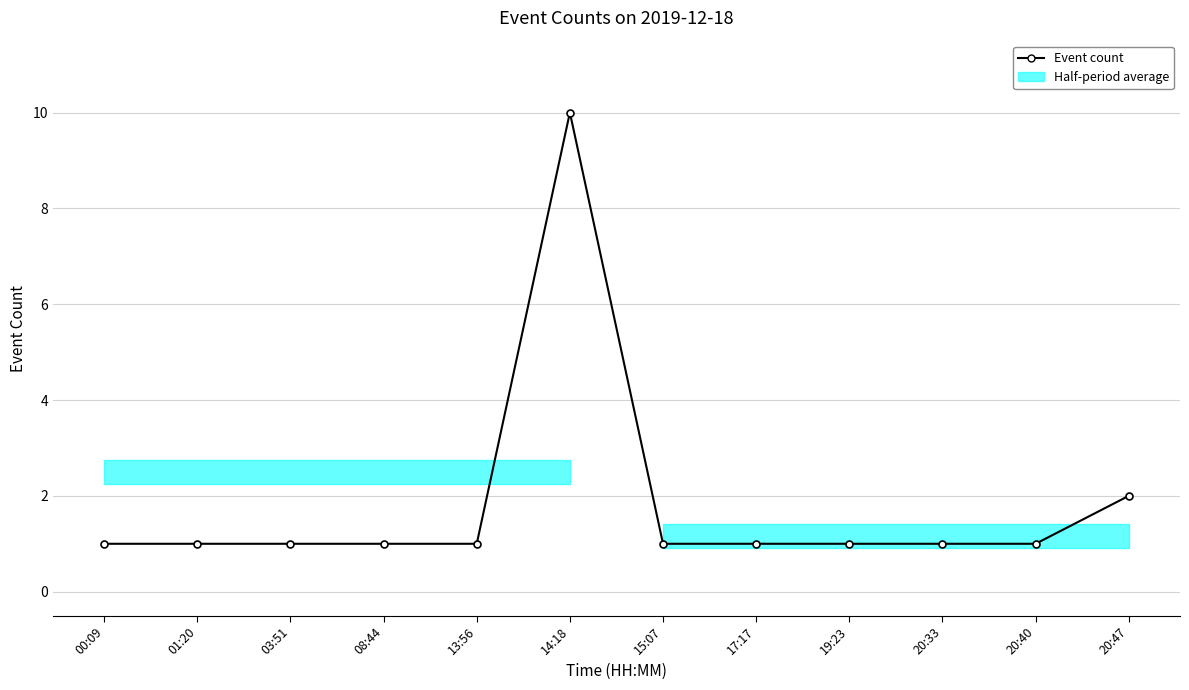

List the labels in order of value, smallest first.

00:09, 01:20, 03:51, 08:44, 13:56, 15:07, 17:17, 19:23, 20:33, 20:40, 20:47, 14:18